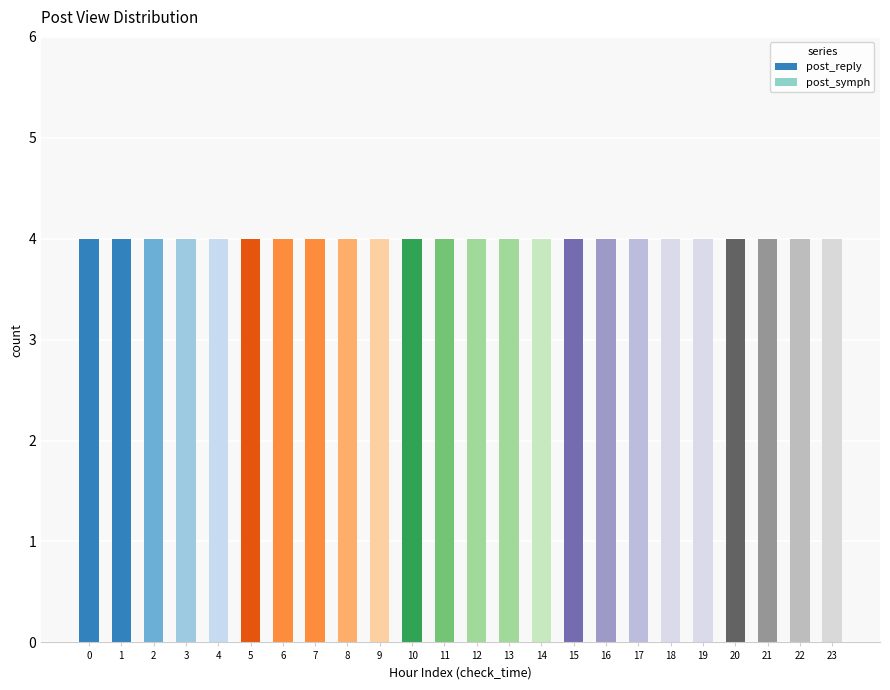

At 17, list the series in order from smallest to largest.

post_symph, post_reply